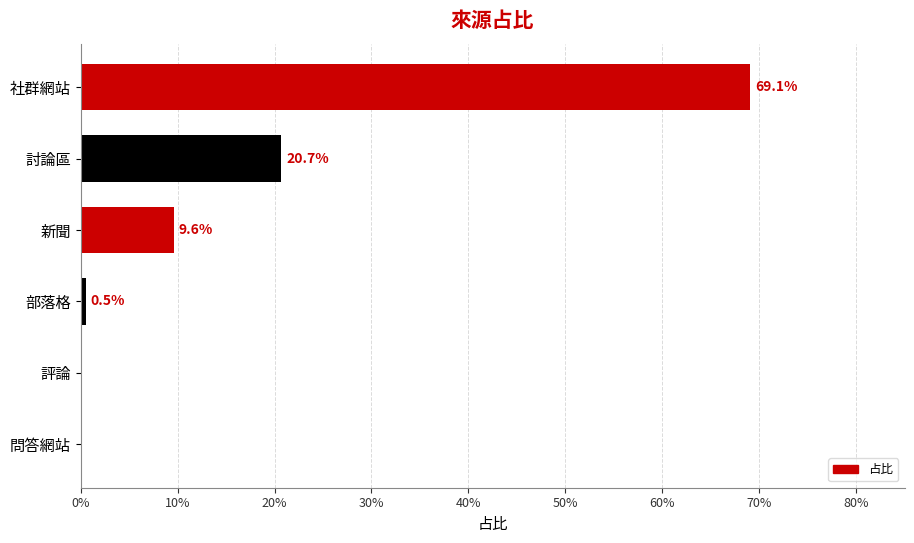

What is the average value?

0.2